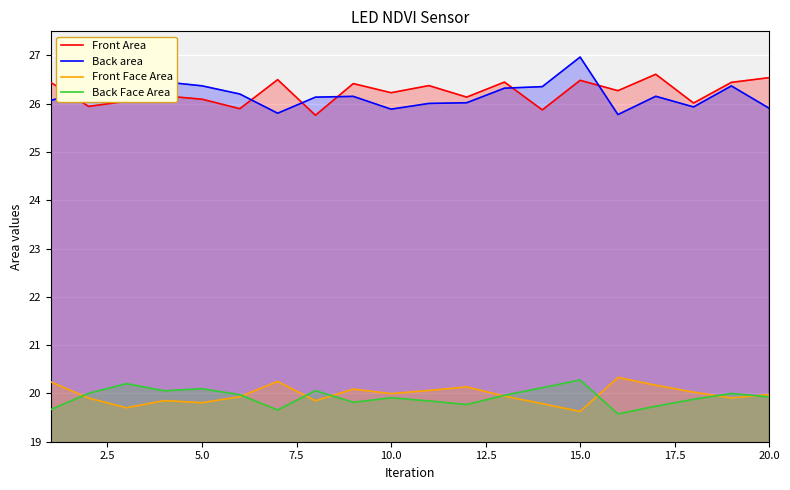

At which category is the sum across all series the highest?

15.0